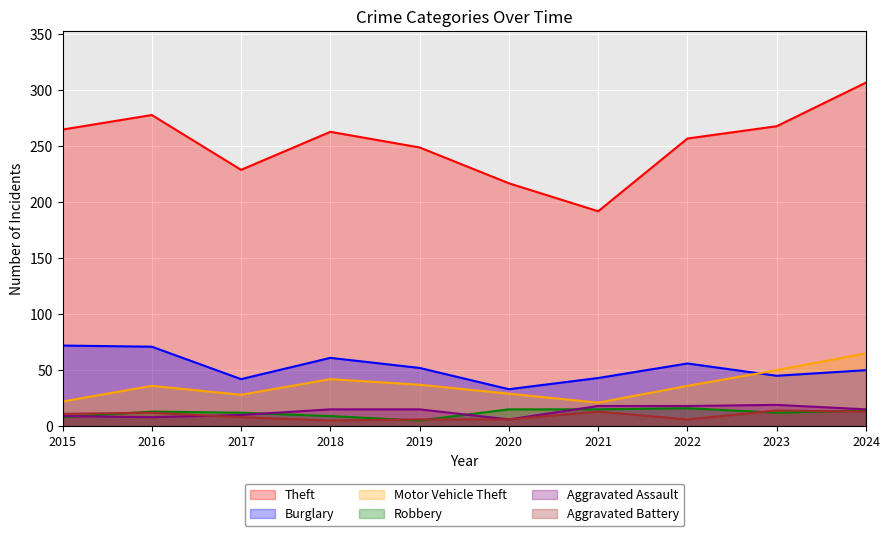

At how many categories does at least one series exceed 65?

10